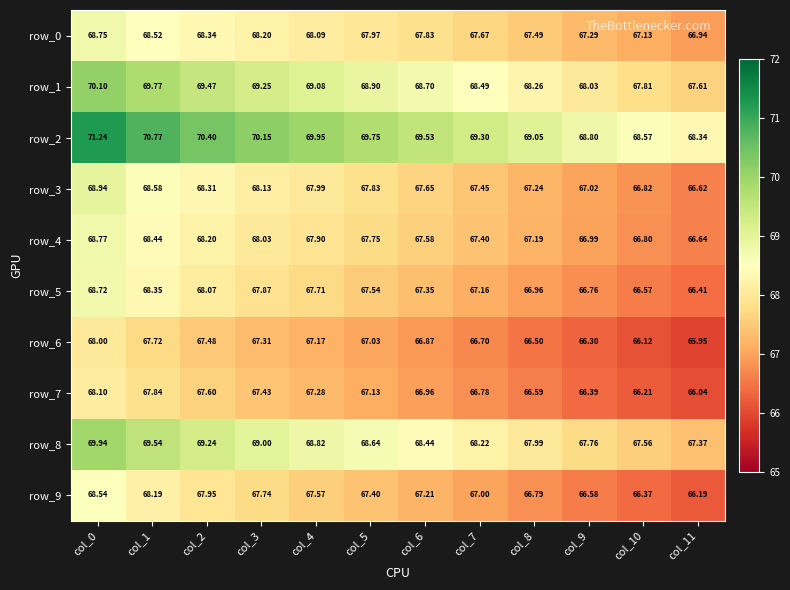

At which label does row_2 first exceed 69?

col_0